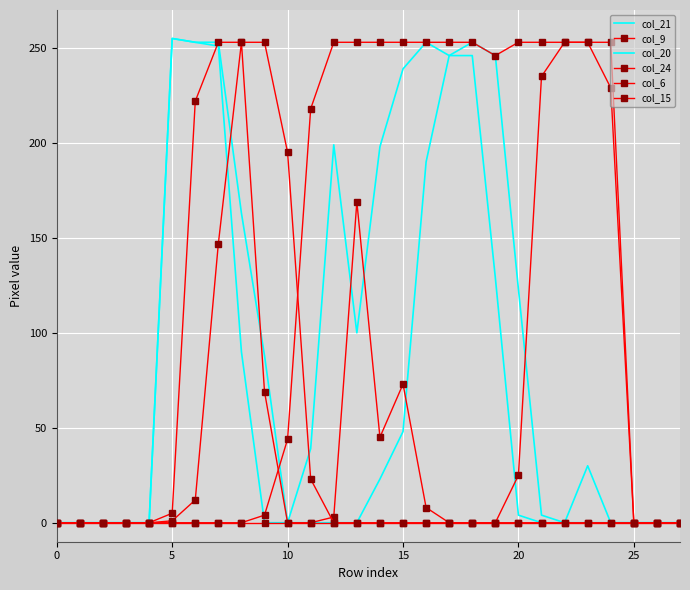

Reading right to left, extract all data points from this chart.

col_21: 0	0	0	0	30	0	0	4	129	246	246	253	239	198	100	199	39	0	88	163	253	253	255	0	0	0	0	0
col_9: 0	0	0	253	253	253	253	253	246	253	253	253	253	253	253	253	218	44	4	0	0	0	0	0	0	0	0	0
col_20: 0	0	0	0	0	0	4	123	246	253	246	190	48	23	0	0	0	0	0	90	251	253	255	0	0	0	0	0
col_24: 0	0	0	0	0	0	0	0	0	0	0	8	73	45	169	3	0	0	69	253	147	12	1	0	0	0	0	0
col_6: 0	0	0	0	0	0	0	0	0	0	0	0	0	0	0	0	0	0	0	0	0	0	0	0	0	0	0	0
col_15: 0	0	0	229	253	253	235	25	0	0	0	0	0	0	0	0	23	195	253	253	253	222	5	0	0	0	0	0